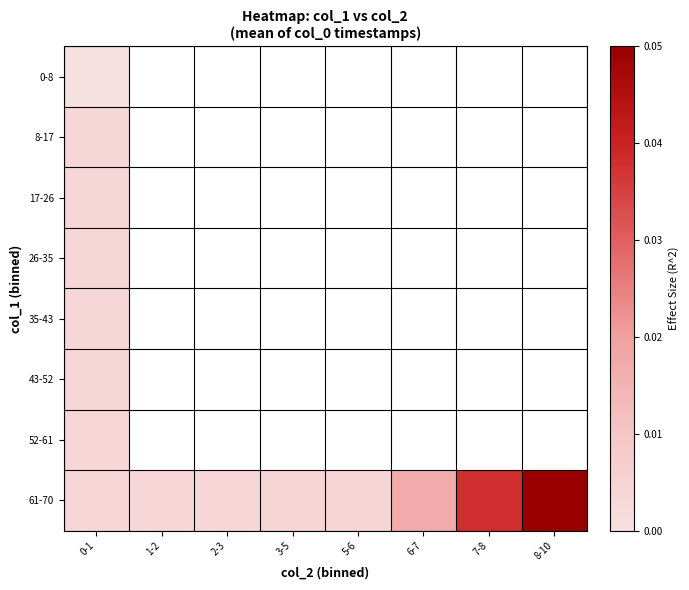

Which category has the highest value in the 0-8 series?

0-1